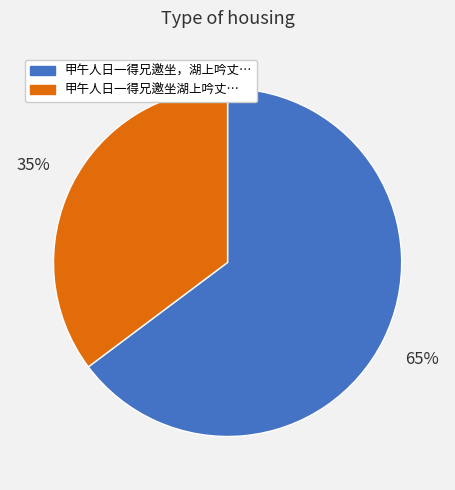

To the nearest percent, what is the difference between the largest and smallest slice percentages?

30%